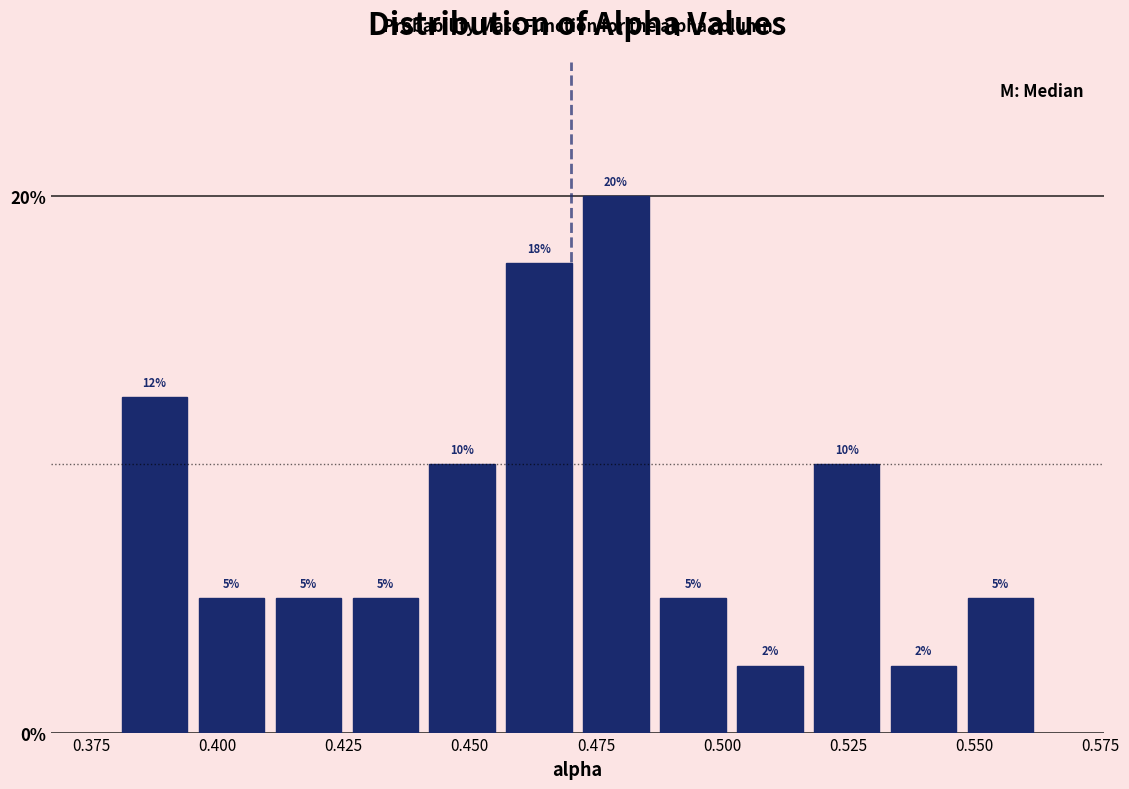

Read against the x-axis, roughly where is the centre of the tallest bar?

0.480